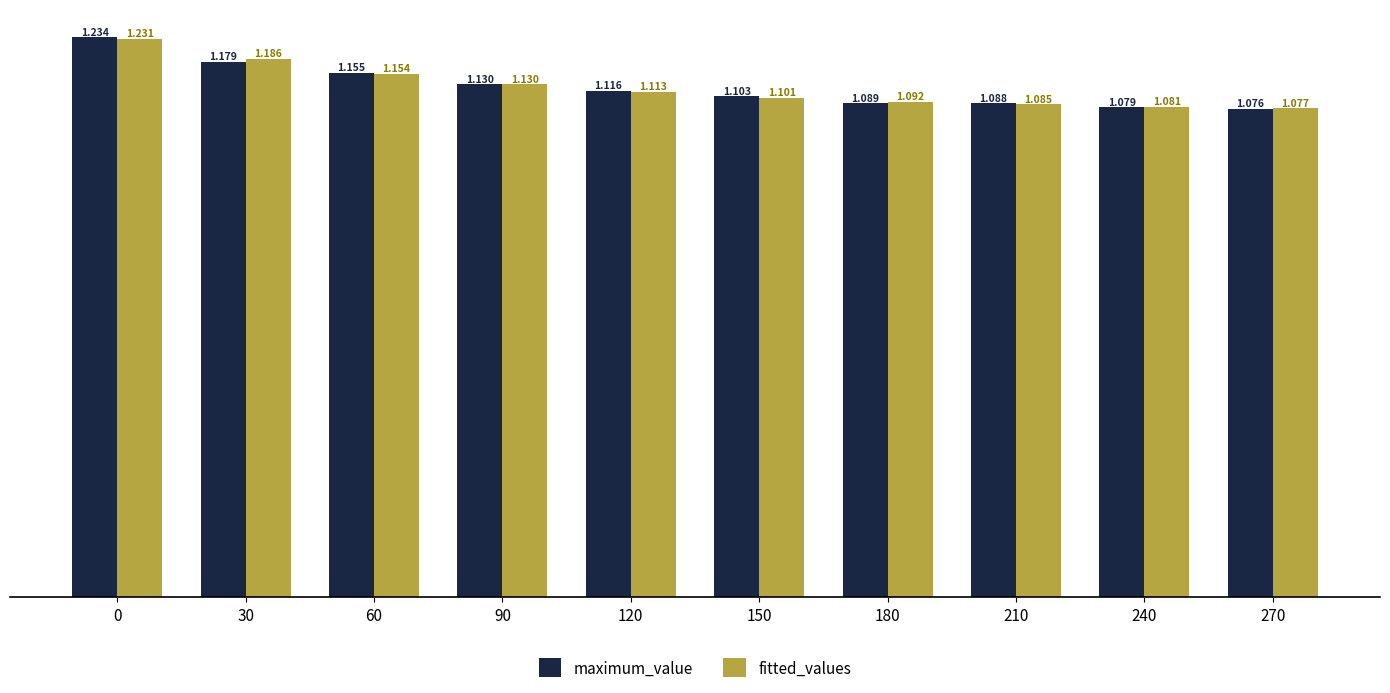

What is the difference between the maximum and second lowest values in the fitted_values series?

0.1